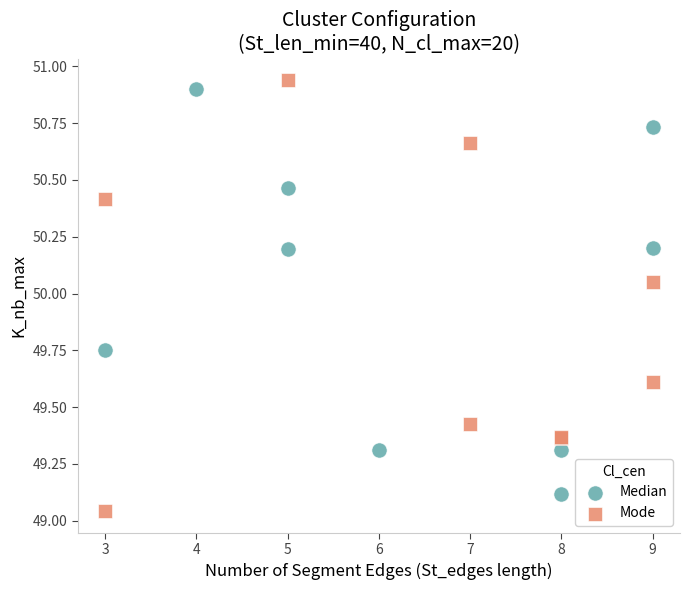

What are all the series names shown in the legend?

Median, Mode